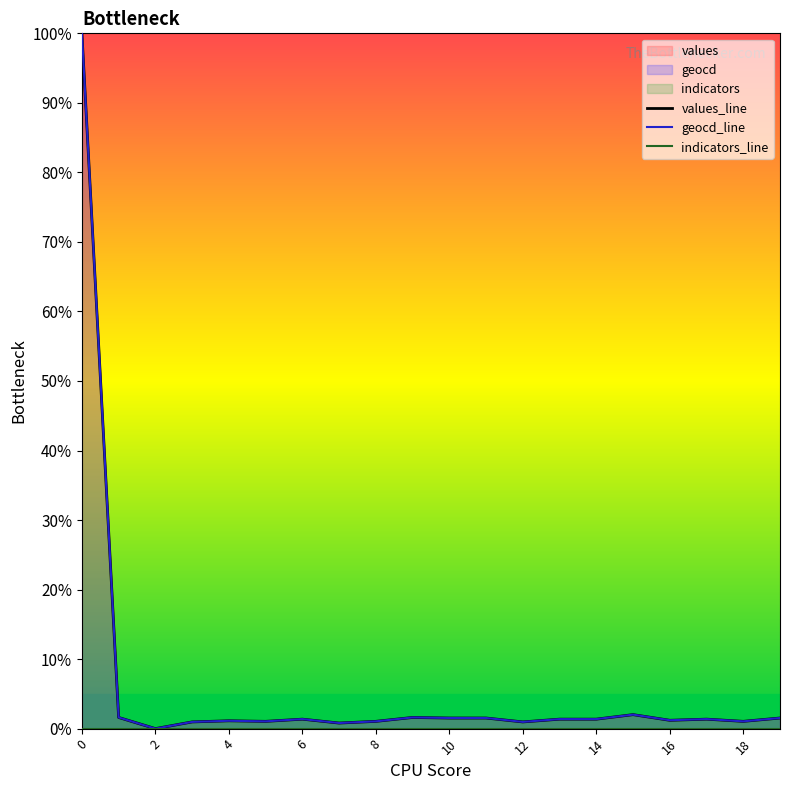

At how many categories does at least one series exceed 70?

1